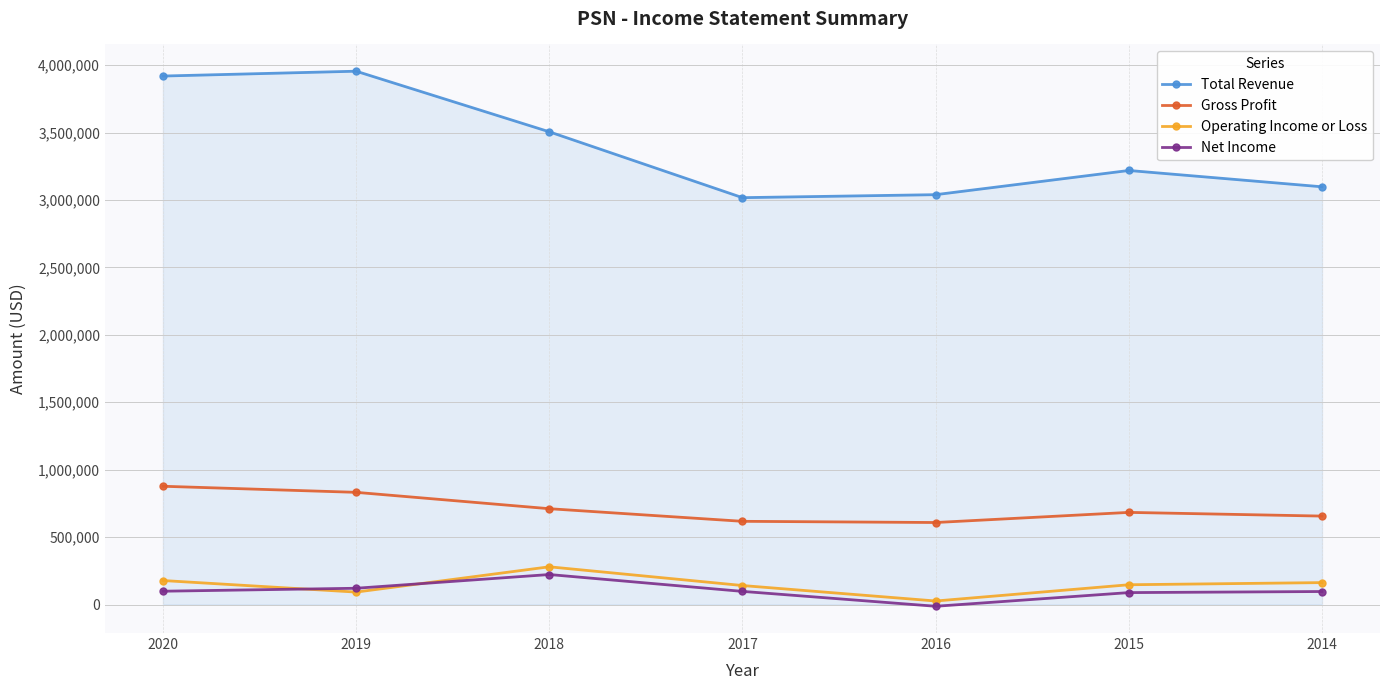

Is the value of Net Income at 2020 greater than the value of Operating Income or Loss at 2015?

No